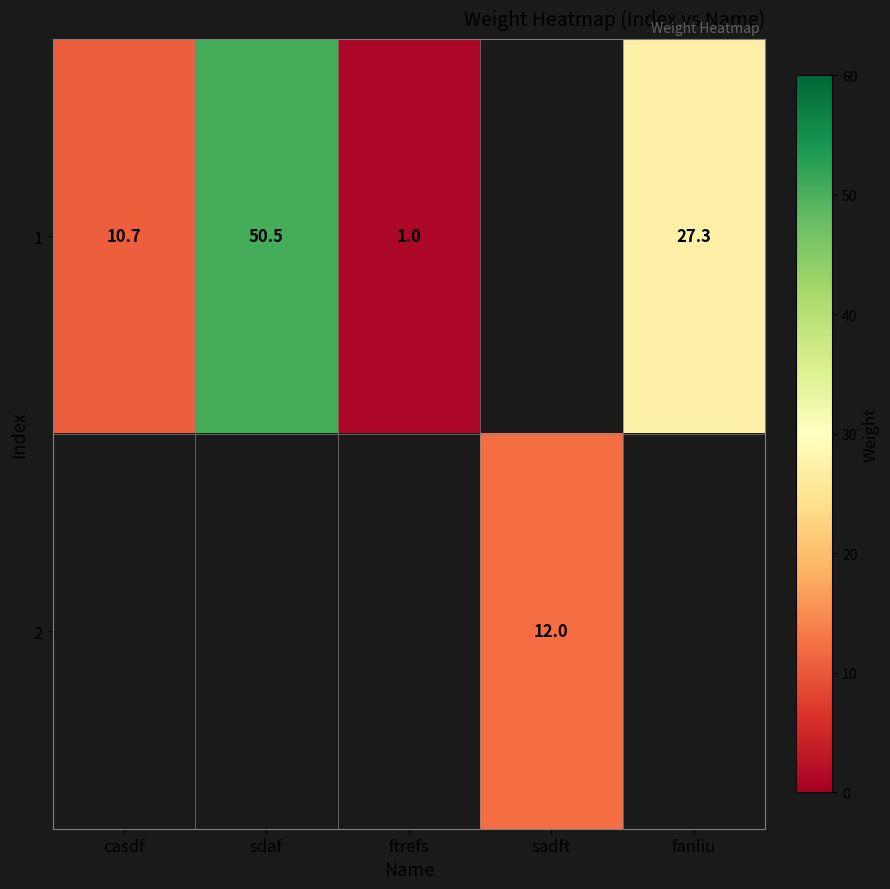

Is it true that 1 equals 50.5 at sdaf?

True